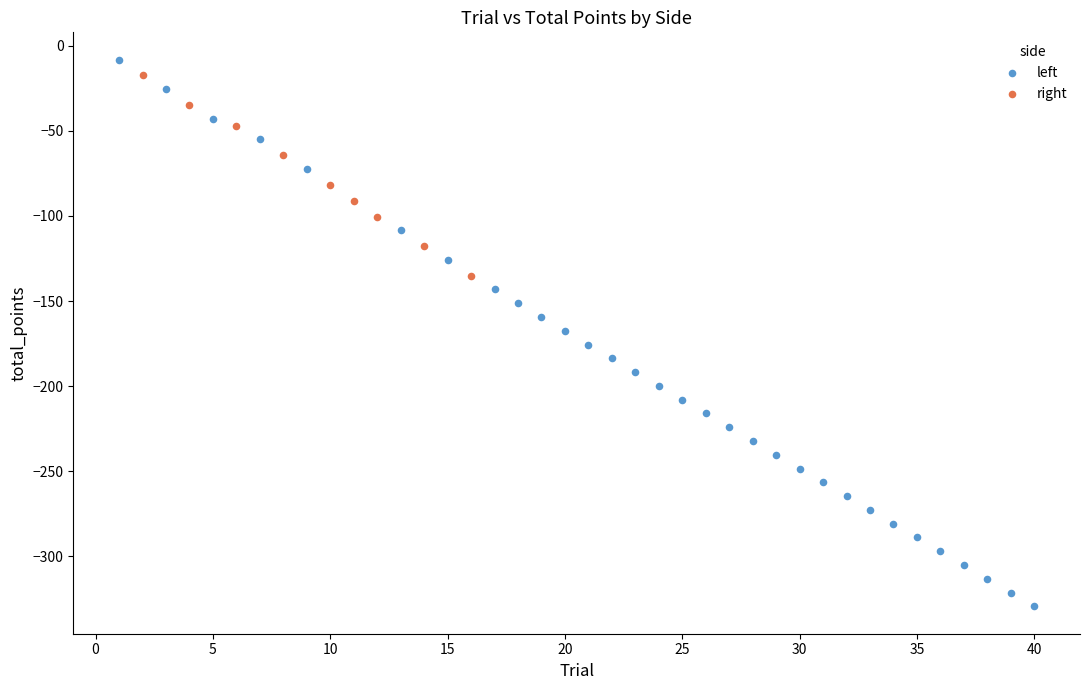

Which series has the largest Y range (max minus min)?

left